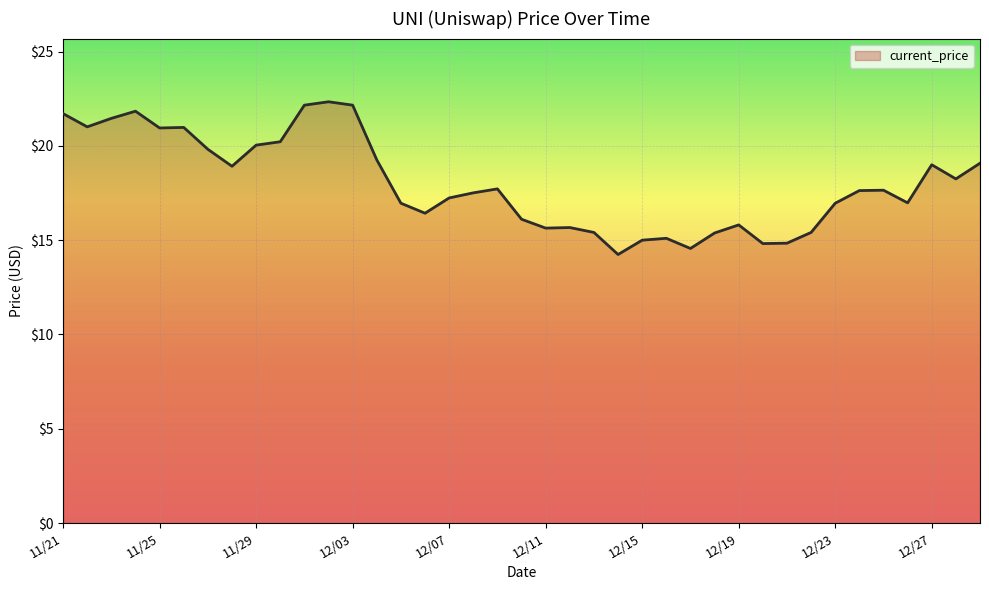

What is the difference between the maximum and minimum values?

8.1